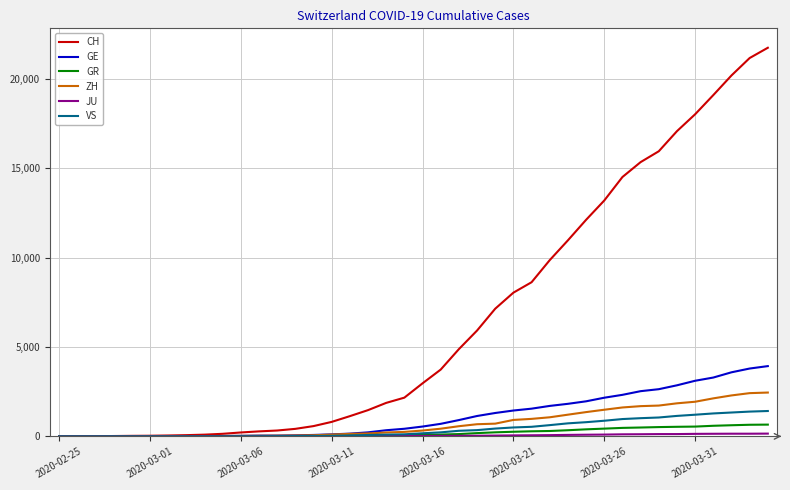

Which series has the widest spread of values?

CH